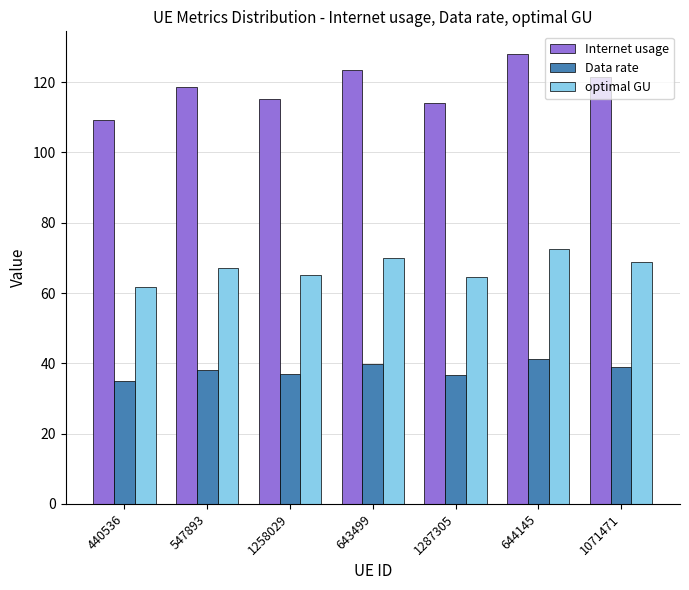

What is the greatest value displayed?

128.0